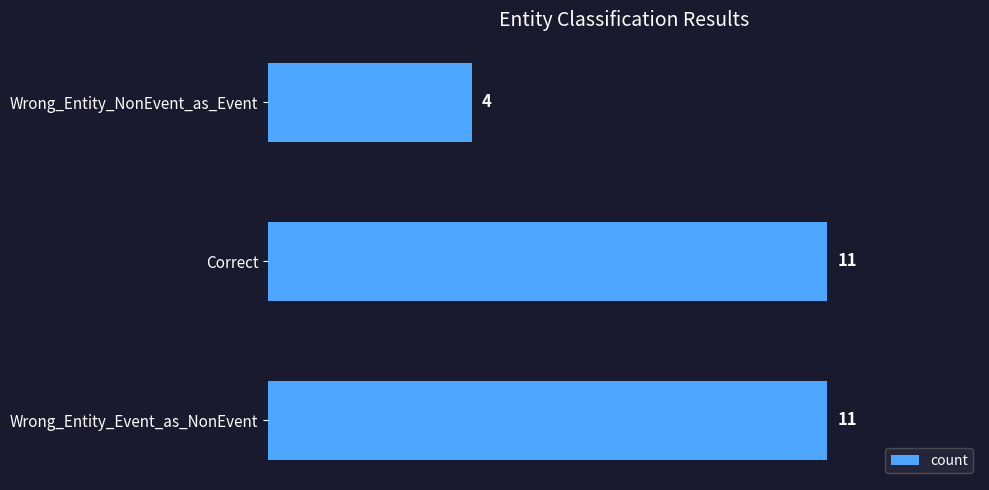

True or false: the data shows 3 at Wrong_Entity_NonEvent_as_Event.

False